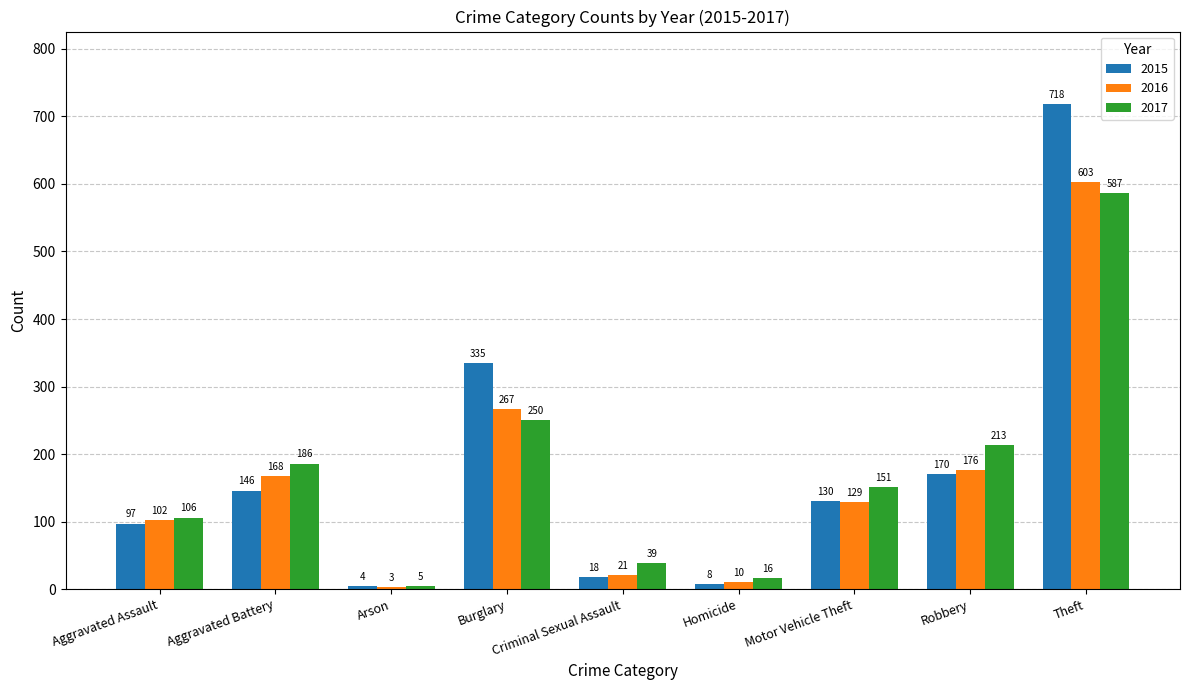

At how many categories does at least one series exceed 464?

1